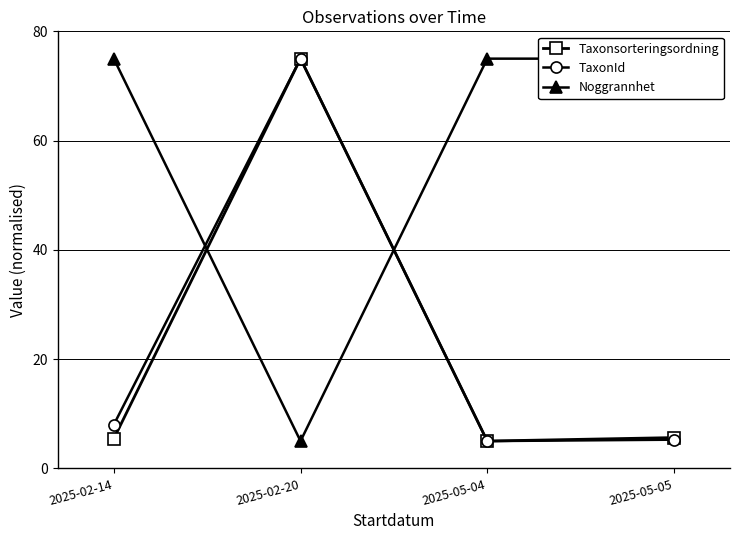

The value of TaxonId at 2025-02-20 is 75.0. True or false?

True